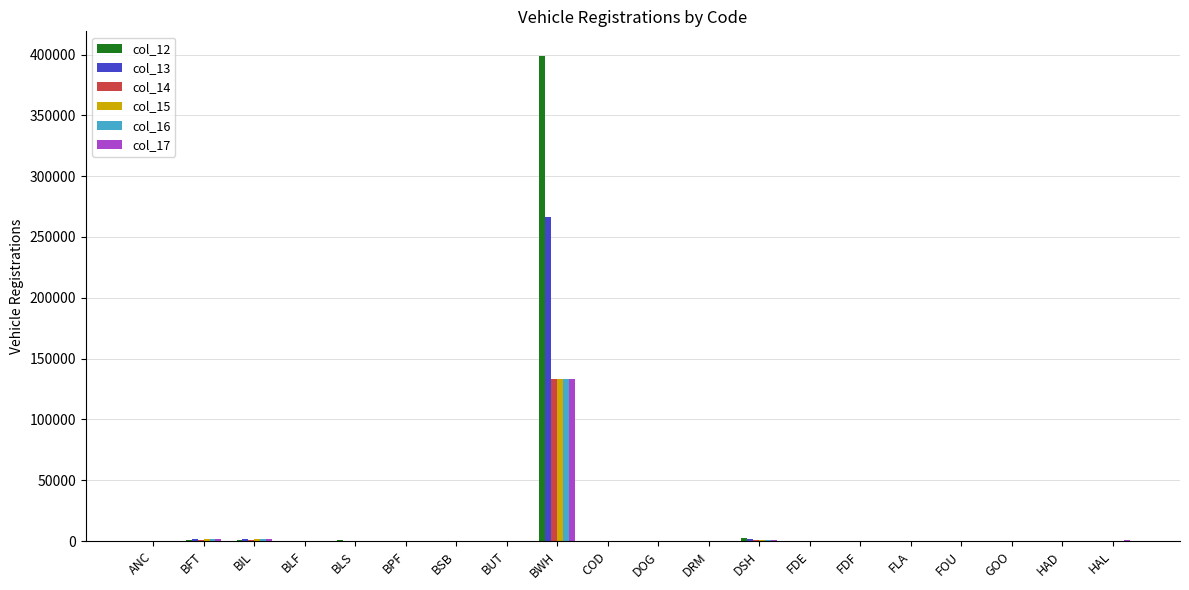

Which label corresponds to the largest value in the chart?

BWH